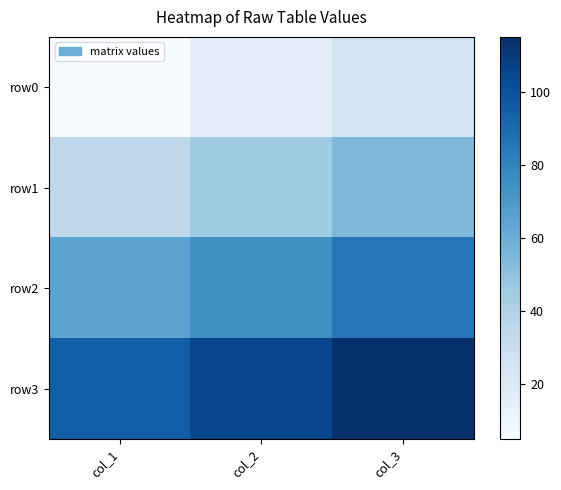

Which category has the lowest value across all series?

col_1